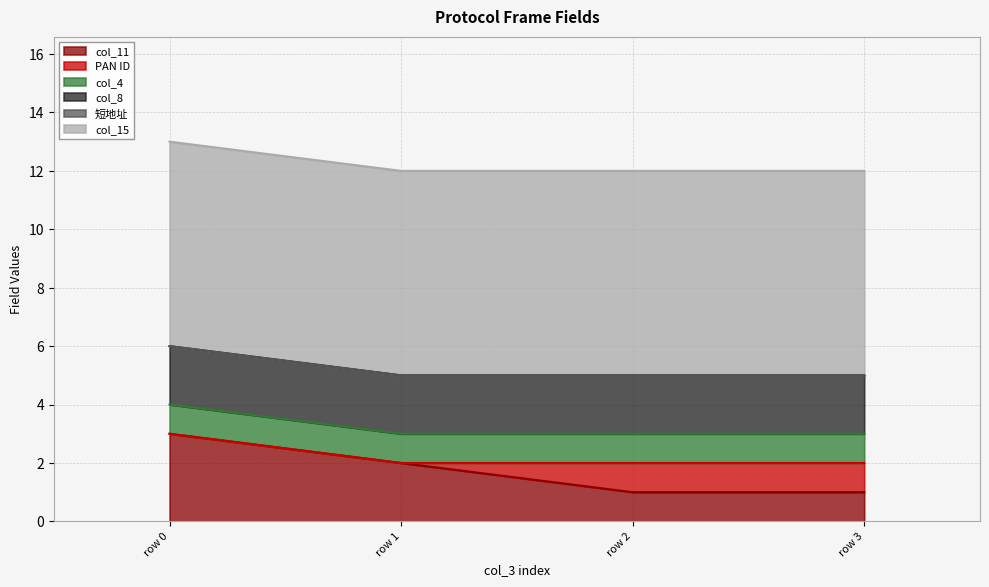

What is the maximum value for col_15?

7